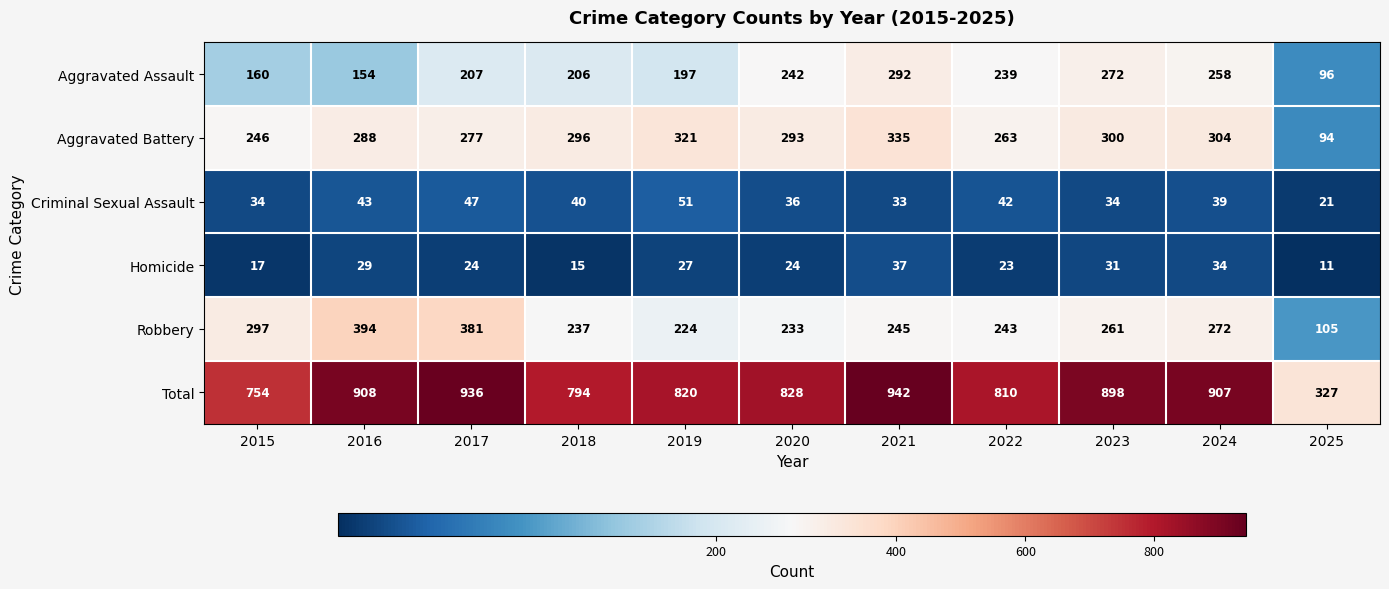

At which category is the sum across all series the highest?

2021